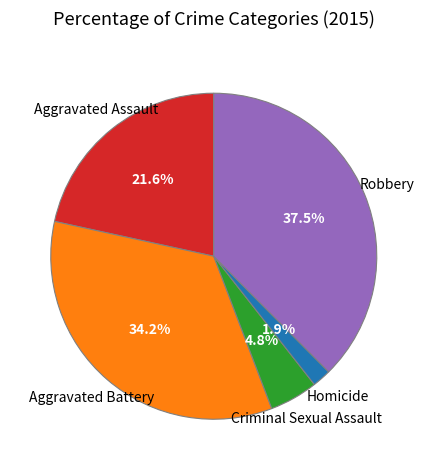

Does any single category account for the majority?

No